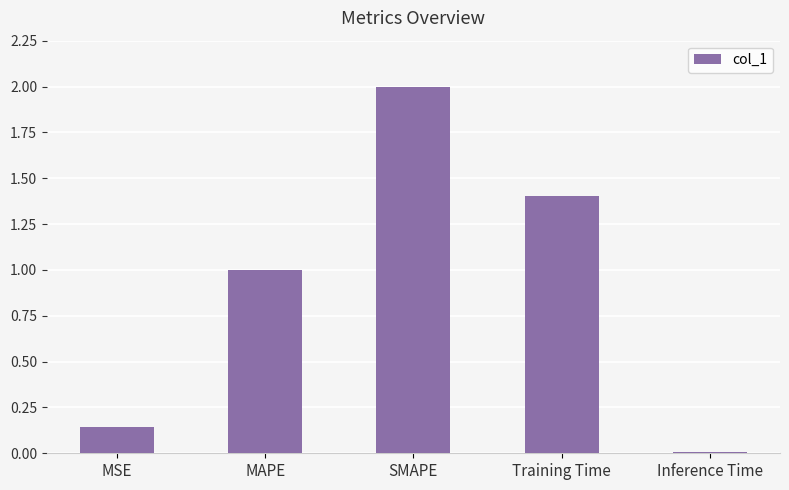

What is the sum of the values at Inference Time and SMAPE?

2.0